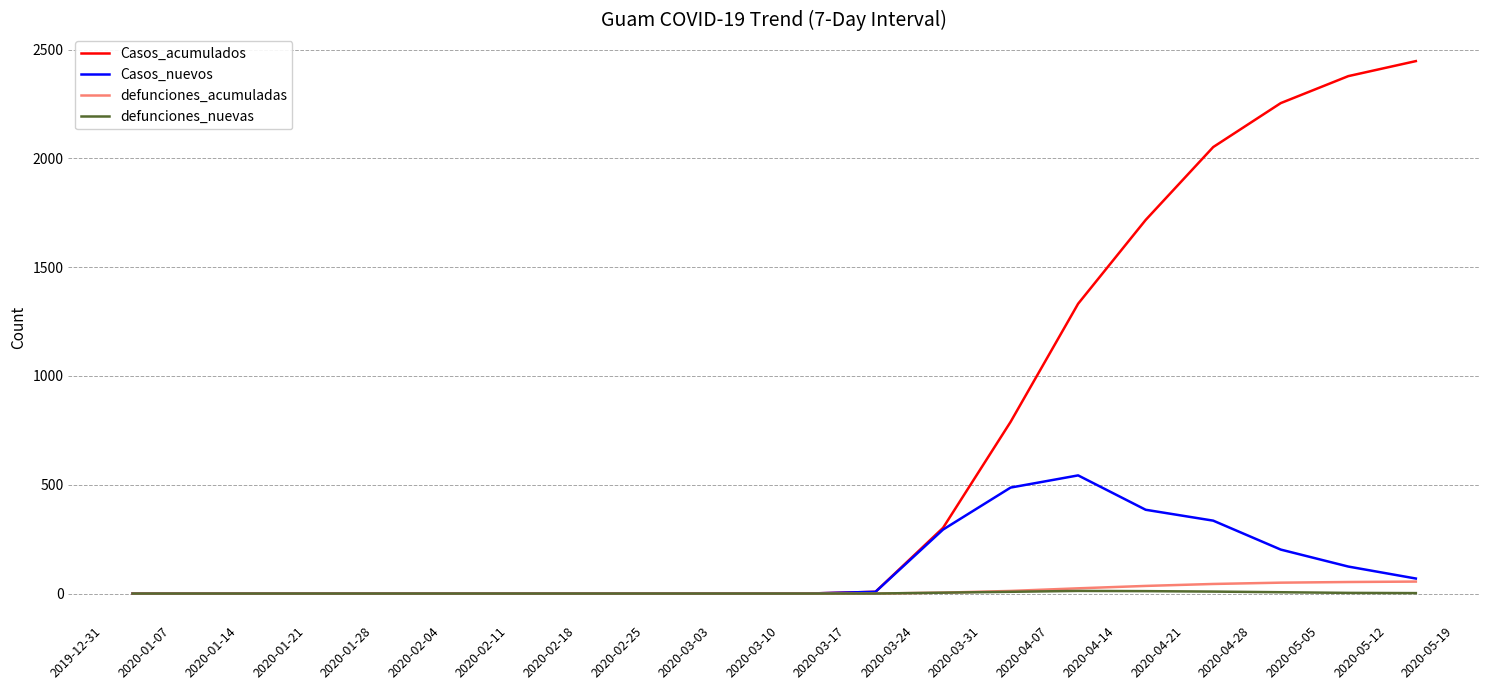

Which series has the widest spread of values?

Casos_acumulados